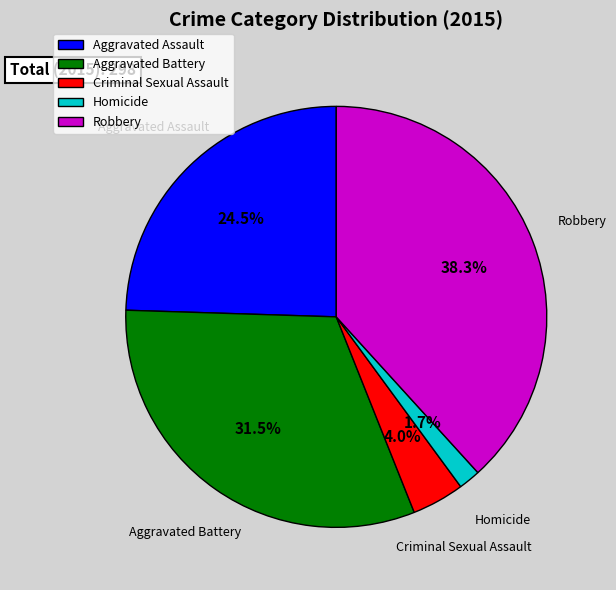

Which slice is the smallest?

Homicide